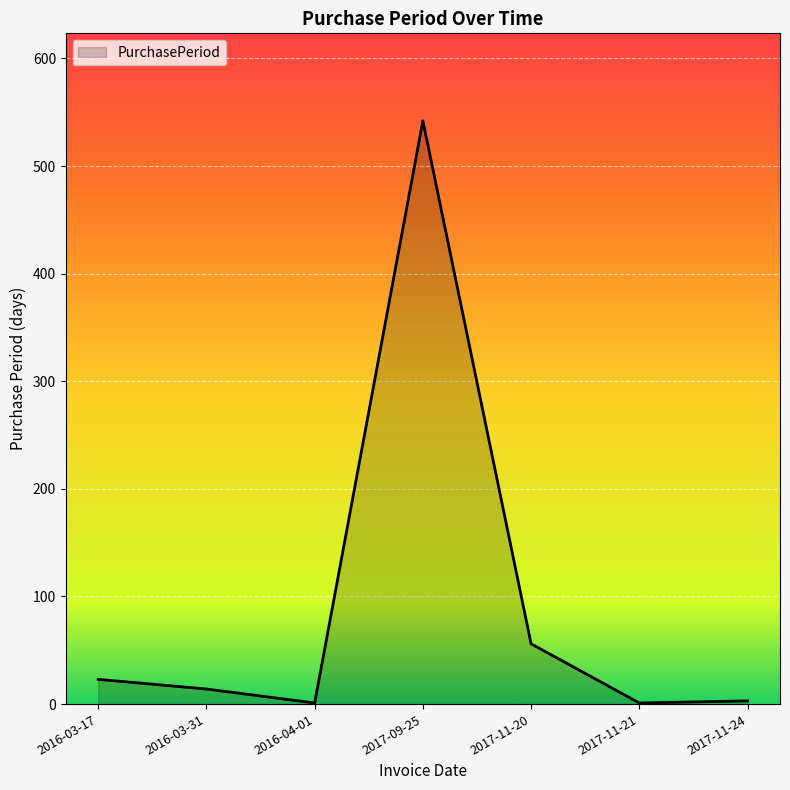

Which has a higher value, 2017-09-25 or 2016-03-31?

2017-09-25